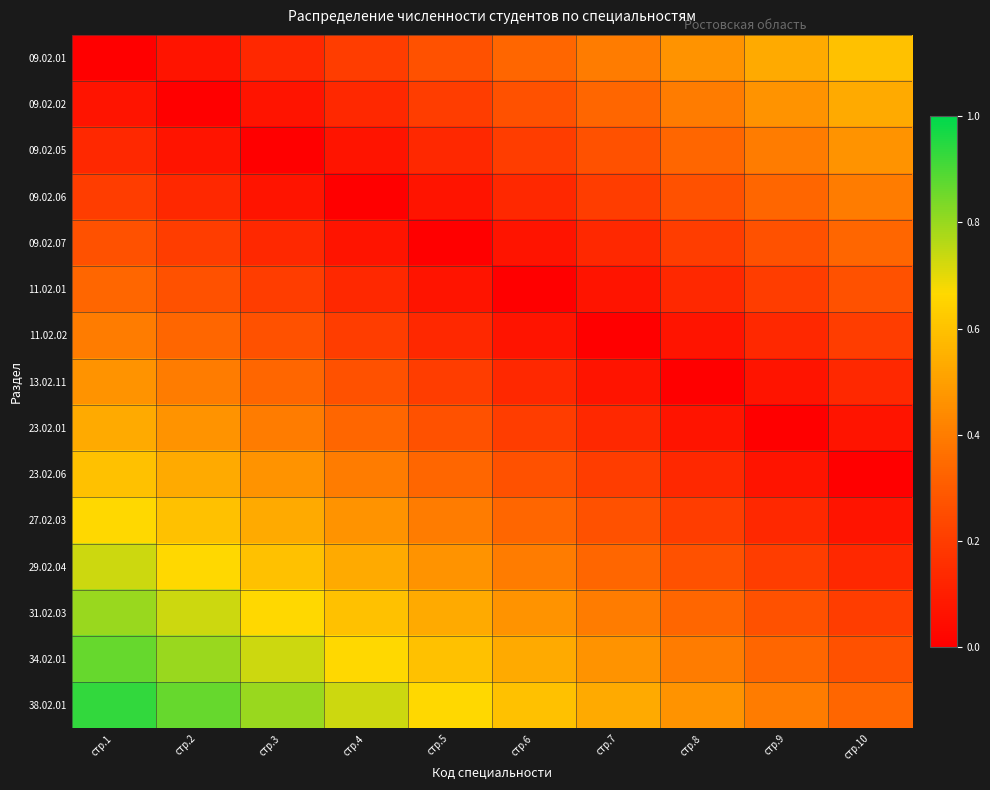

Which series has the largest total across all categories?

38.02.01